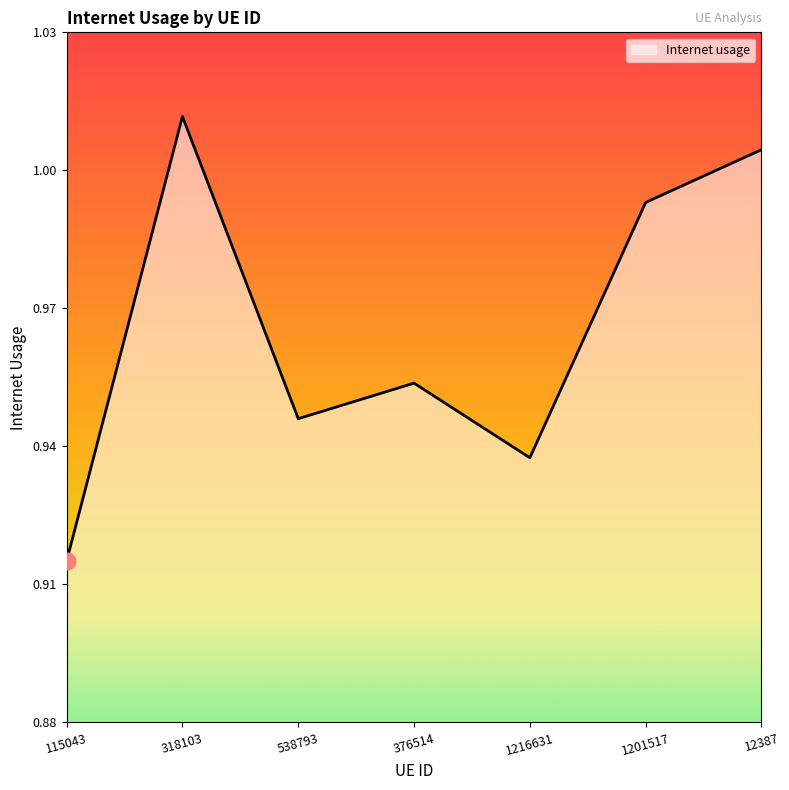

What is the difference between the second highest and second lowest values?

0.1